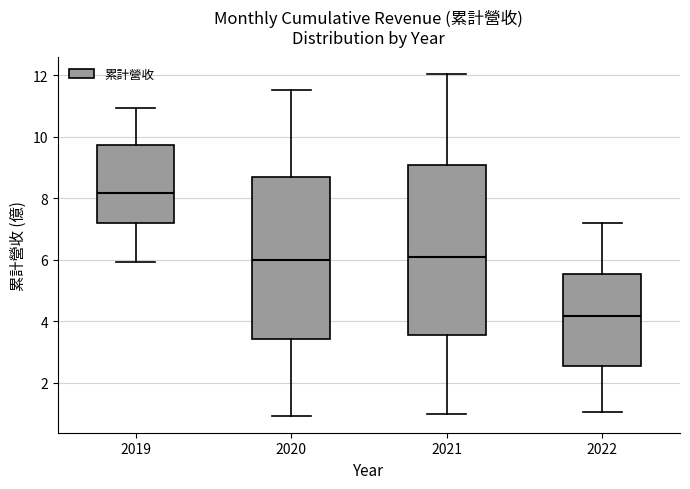

Reading left to right, transcribe this box plot: for each box, give where its median line is, the range the box spans, and where its two whiskers end, as read against the y-axis. The values are not printed on the chart, so give them approximately, as read against the axis.

2019: median 8.2, box 7.2 to 9.8, whiskers 6.0 to 11.0
2020: median 6.0, box 3.4 to 8.6, whiskers 1.0 to 11.6
2021: median 6.2, box 3.6 to 9.0, whiskers 1.0 to 12.0
2022: median 4.2, box 2.6 to 5.6, whiskers 1.0 to 7.2